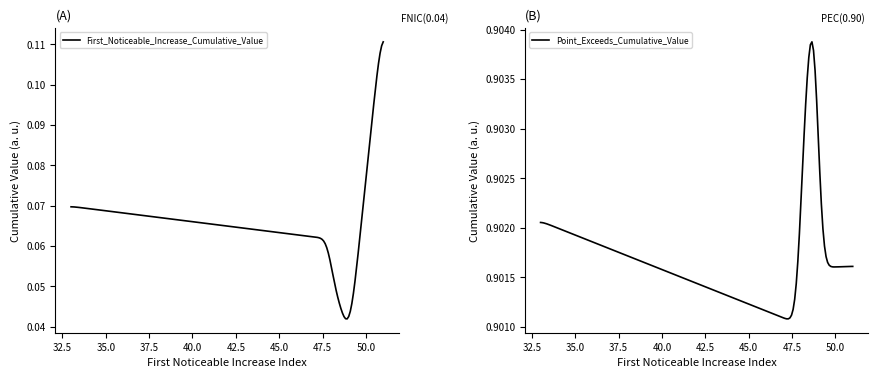

Which series has the largest range (max minus min)?

First_Noticeable_Increase_Cumulative_Value